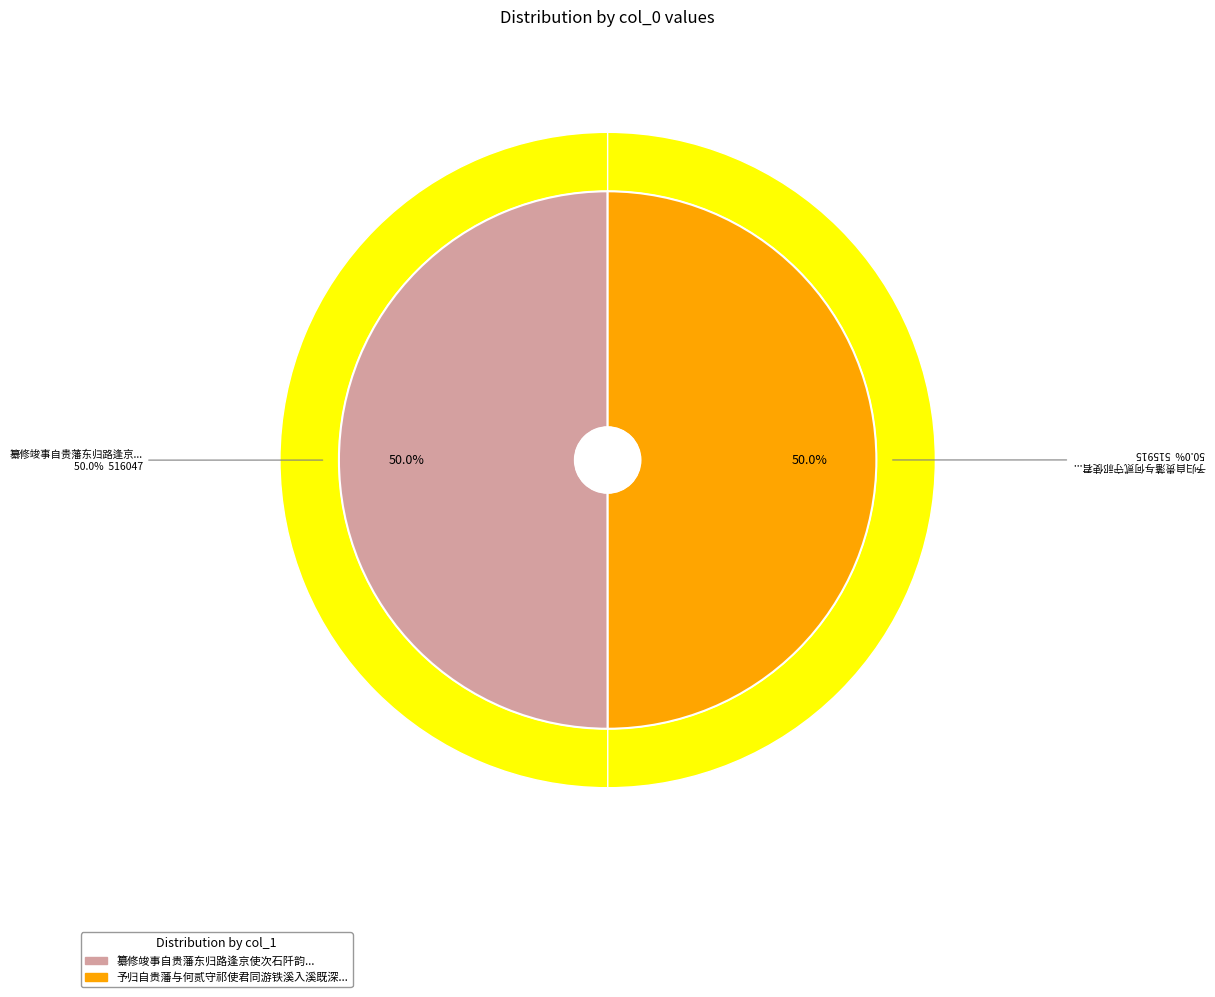

Between 纂修竣事自贵藩东归路逢京使次石阡韵 and 予归自贵藩与何贰守祁使君同游铁溪入溪既深见路左三山鼎立如画祁君有作予和韵健之致和, which is larger?

纂修竣事自贵藩东归路逢京使次石阡韵